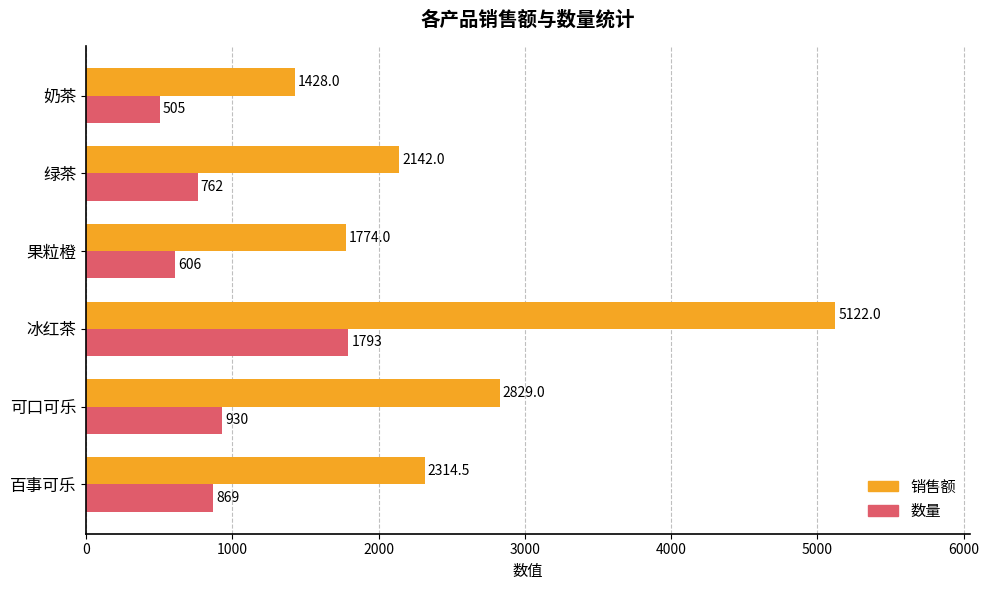

Which series has the largest range (max minus min)?

销售额